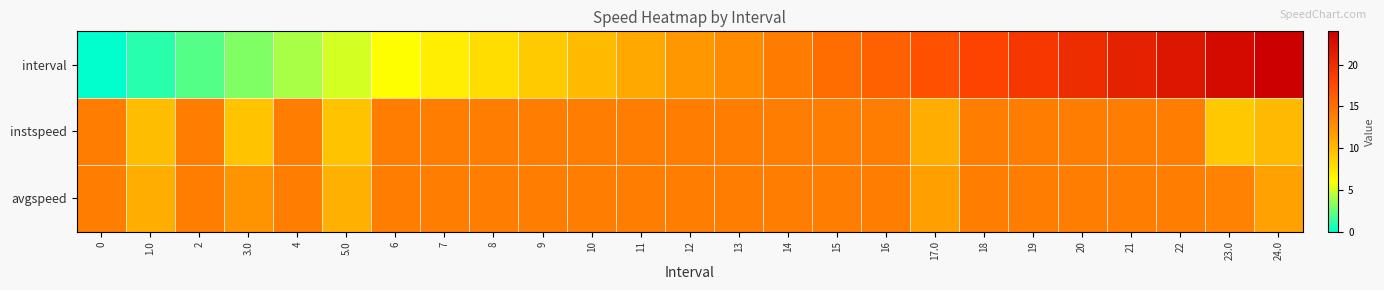

What is the greatest value displayed?

24.0